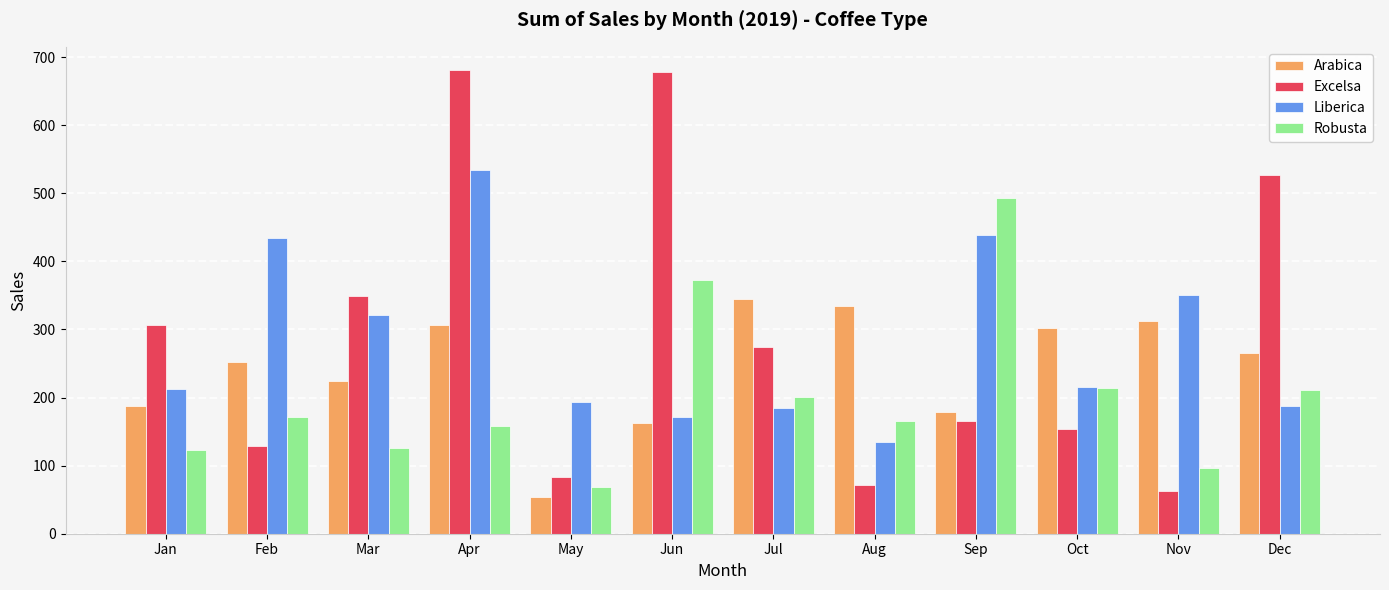

Is it true that Liberica equals 321.0 at Mar?

True